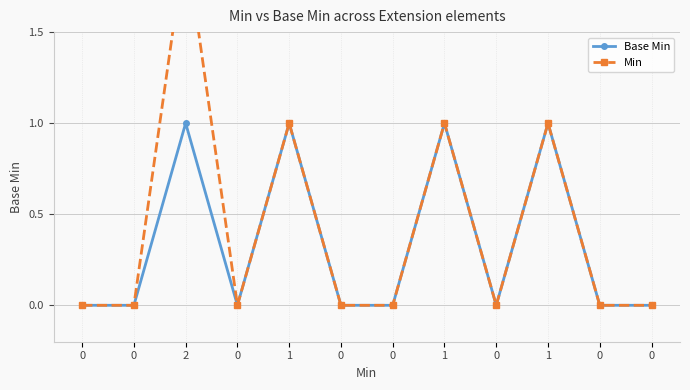

True or false: Min and Base Min intersect in this chart.

False